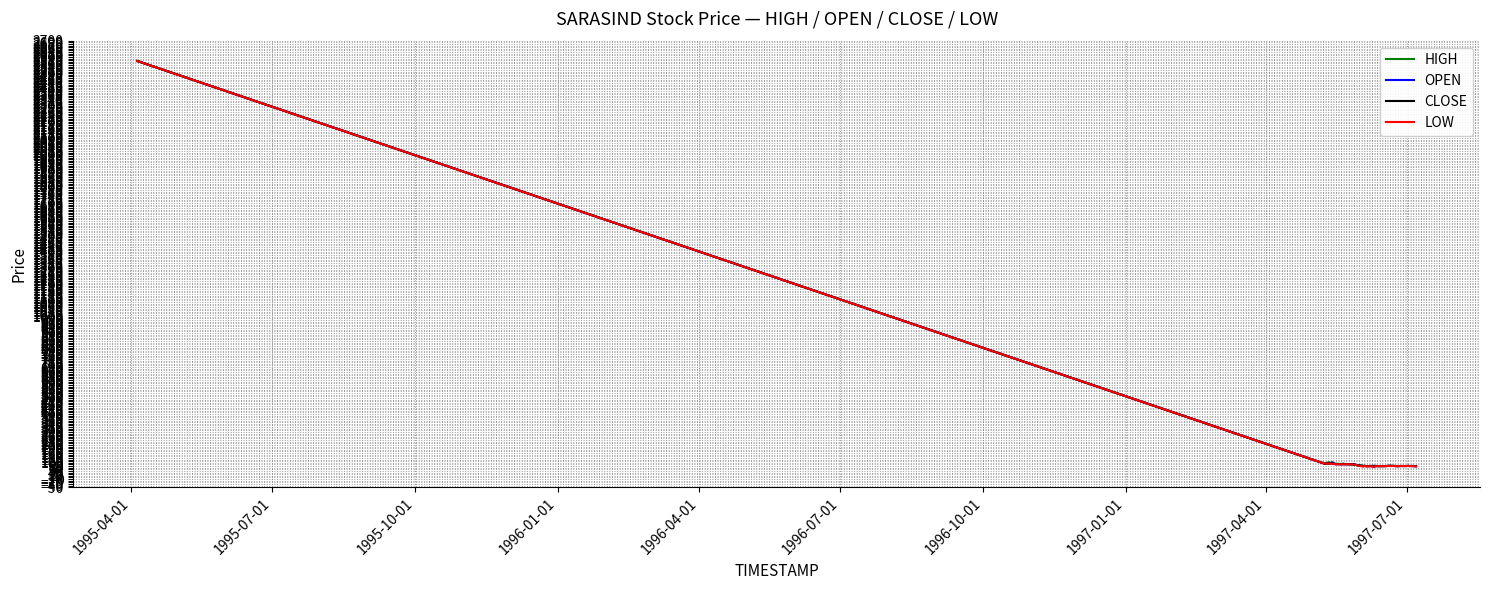

What is the lowest value of the OPEN series?

78.0